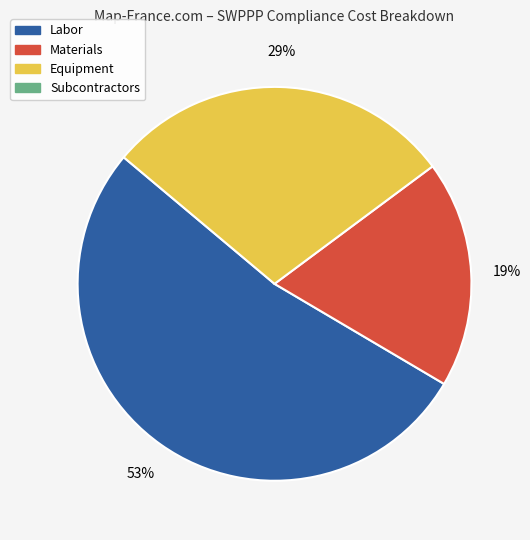

To the nearest percent, what is the average slice percentage?

33%